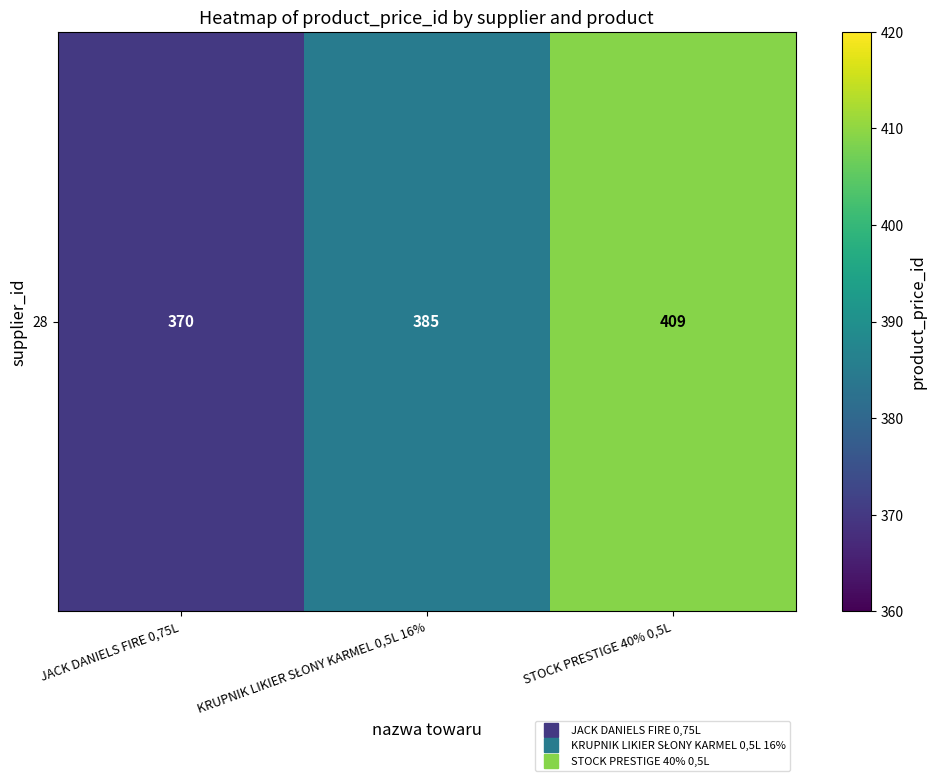

List the labels in order of value, smallest first.

JACK DANIELS FIRE 0,75L, KRUPNIK LIKIER SŁONY KARMEL 0,5L 16%, STOCK PRESTIGE 40% 0,5L